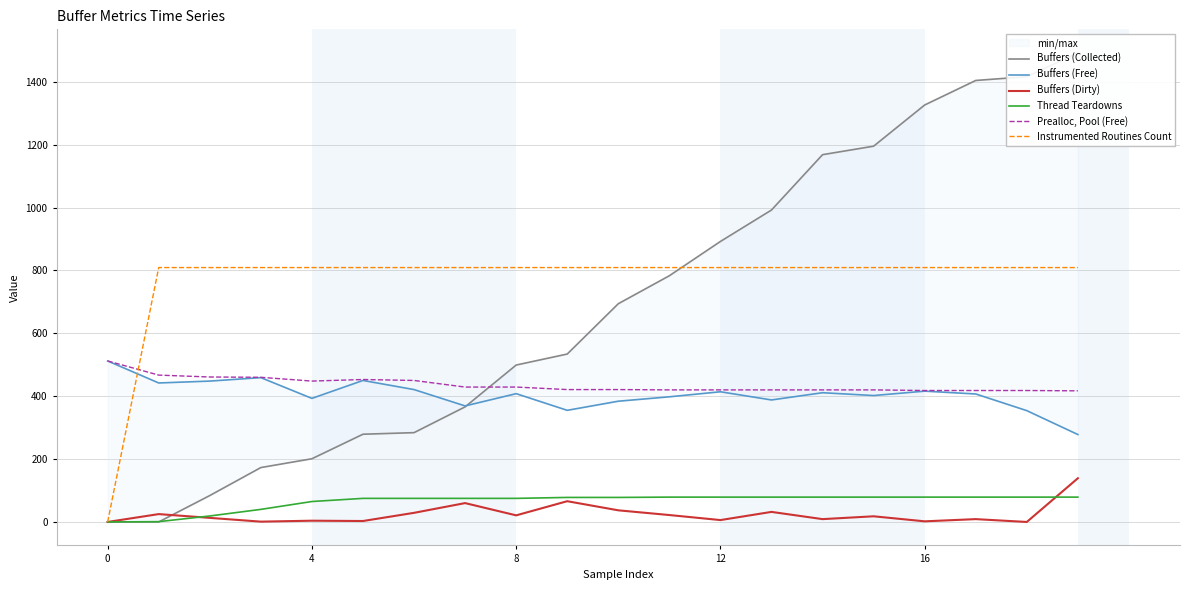

How many values in Buffers (Collected) are above zero?

18